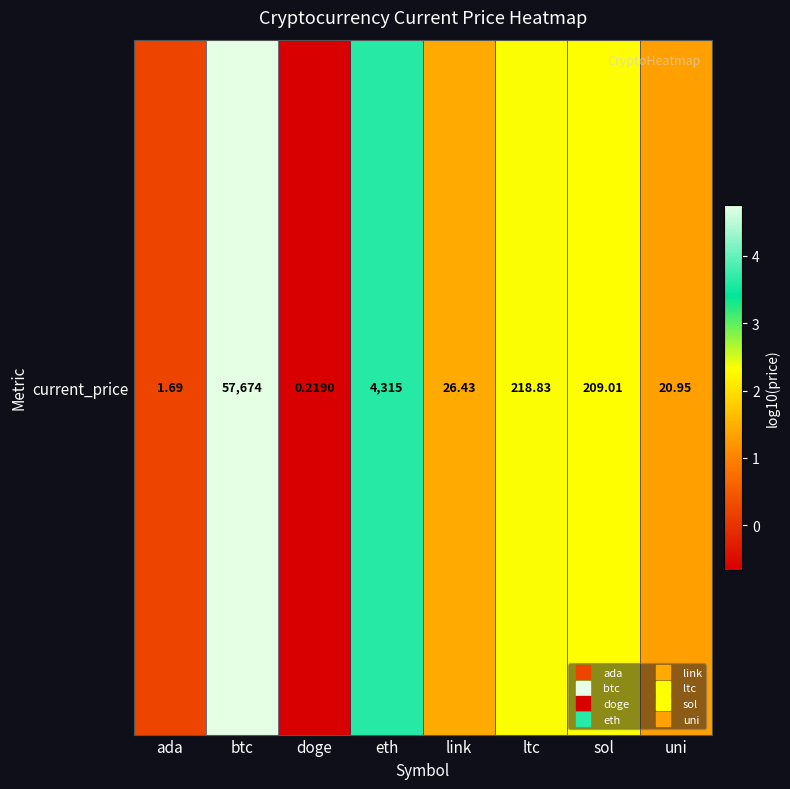

At which label is the value closest to 2?

sol